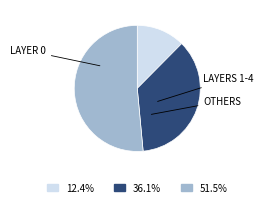

Does any single category account for the majority?

Yes